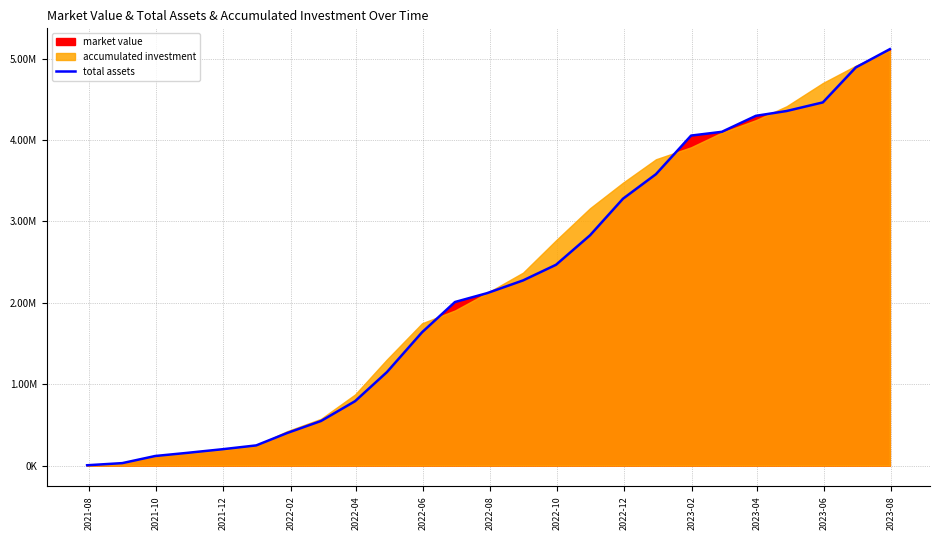

Does the chart have visible grid lines?

Yes